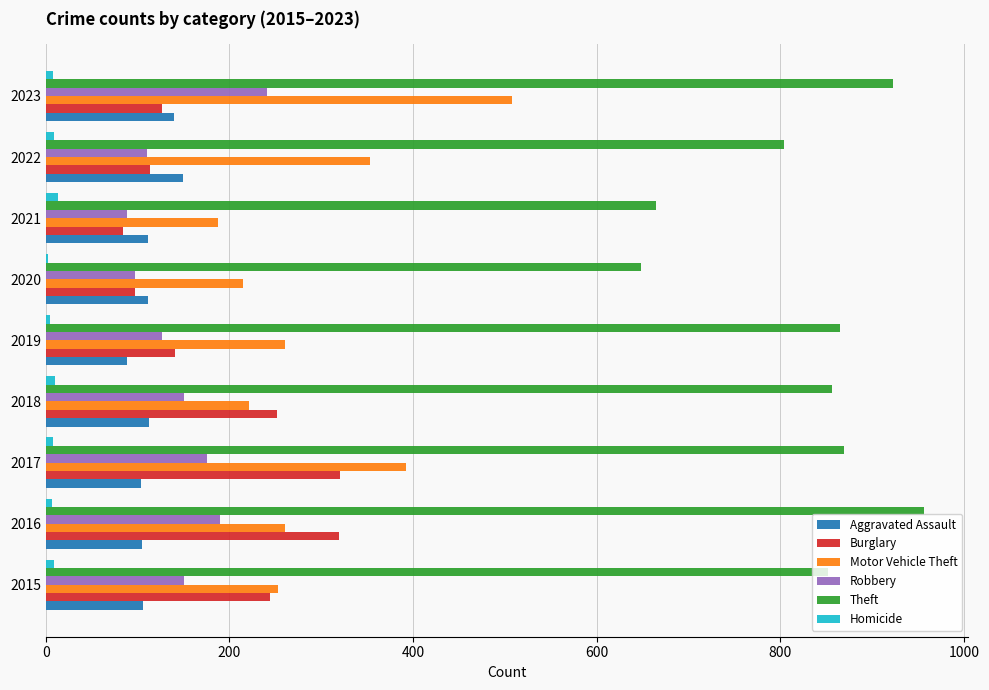

Is it true that Theft equals 194 at 2016?

False